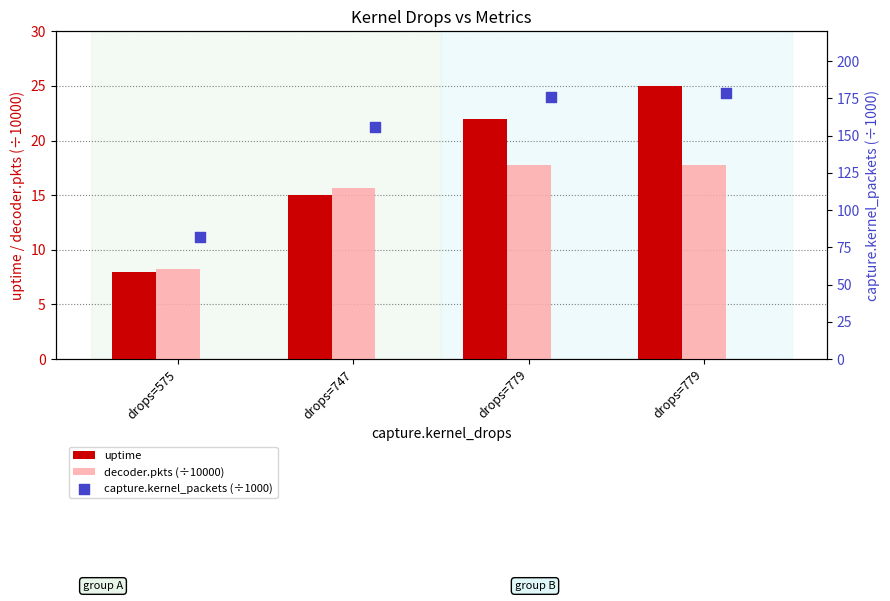

At how many categories does at least one series exceed 64?

4